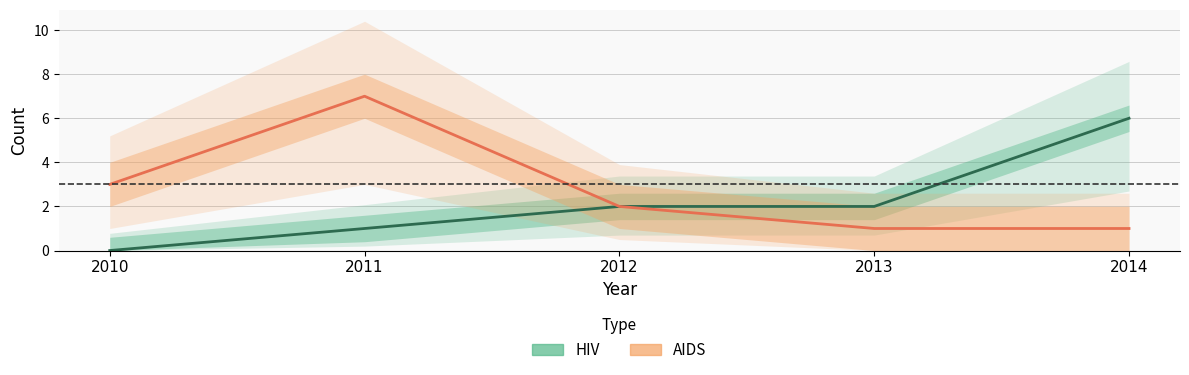

Reading right to left, extract all data points from this chart.

HIV: 6	2	2	1	0
AIDS: 1	1	2	7	3